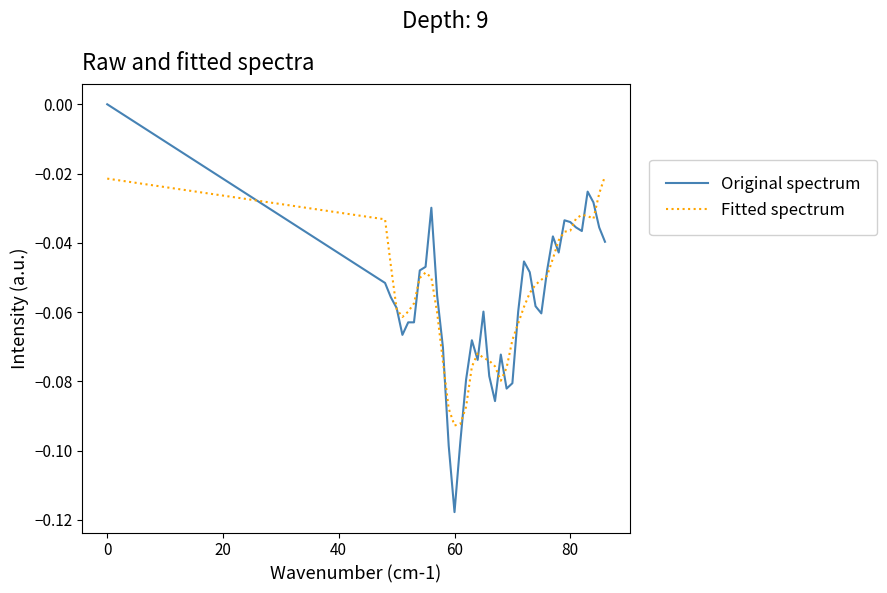

Which series has the widest spread of values?

Original spectrum